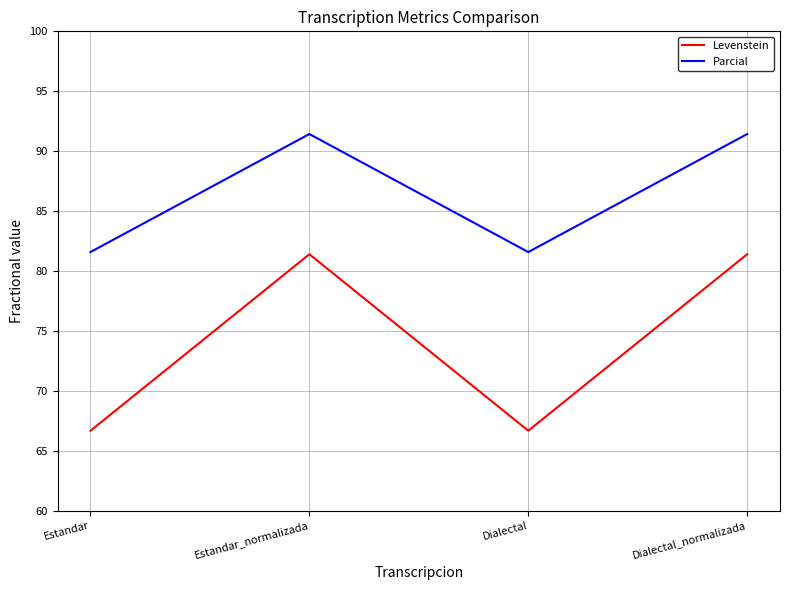

Where is the first local maximum for Parcial?

Estandar_normalizada